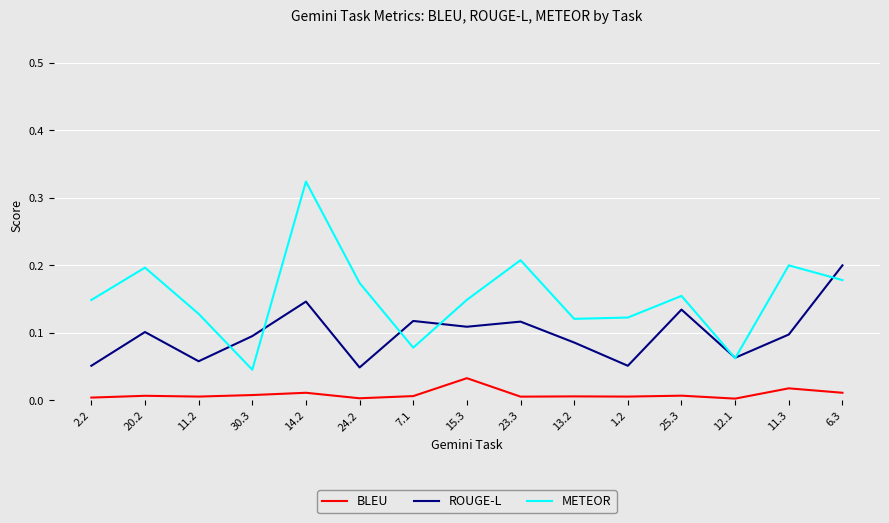

Rank the series at 11.3 from lowest to highest value.

BLEU, ROUGE-L, METEOR